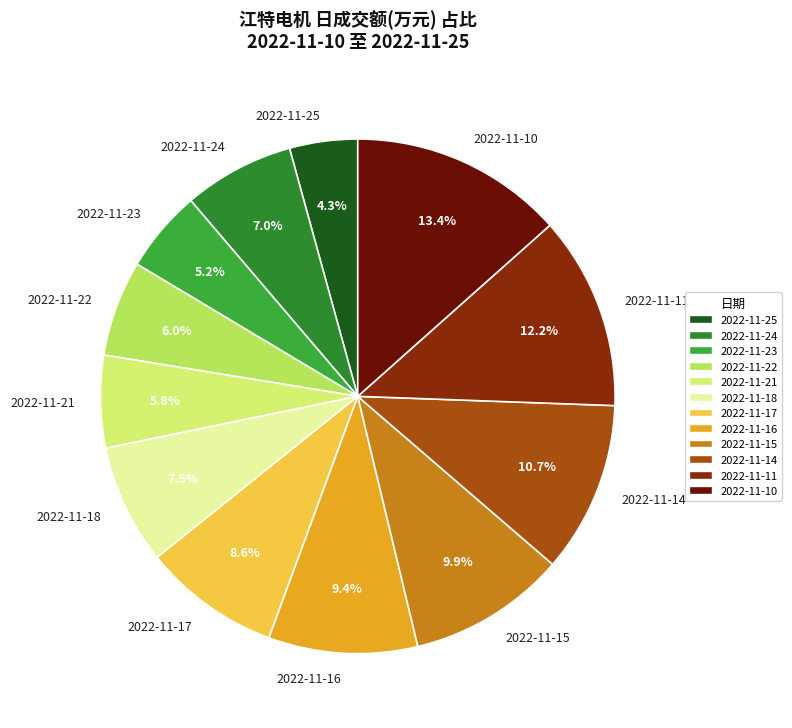

Approximately how many times larger is the value at 2022-11-11 compared to 2022-11-16?

1.3